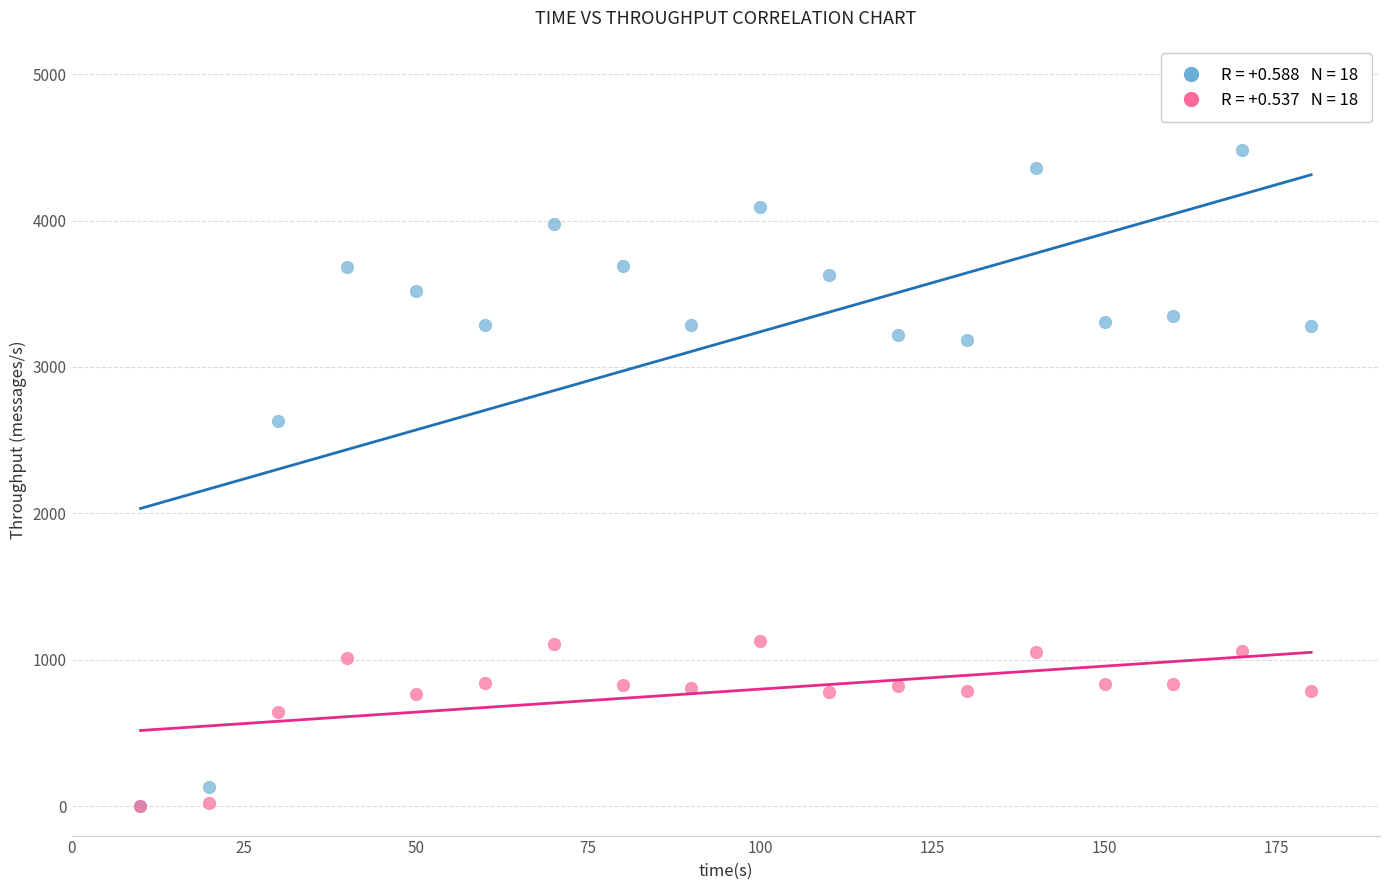

Across all series, what Y value is closest to 2242?

2633